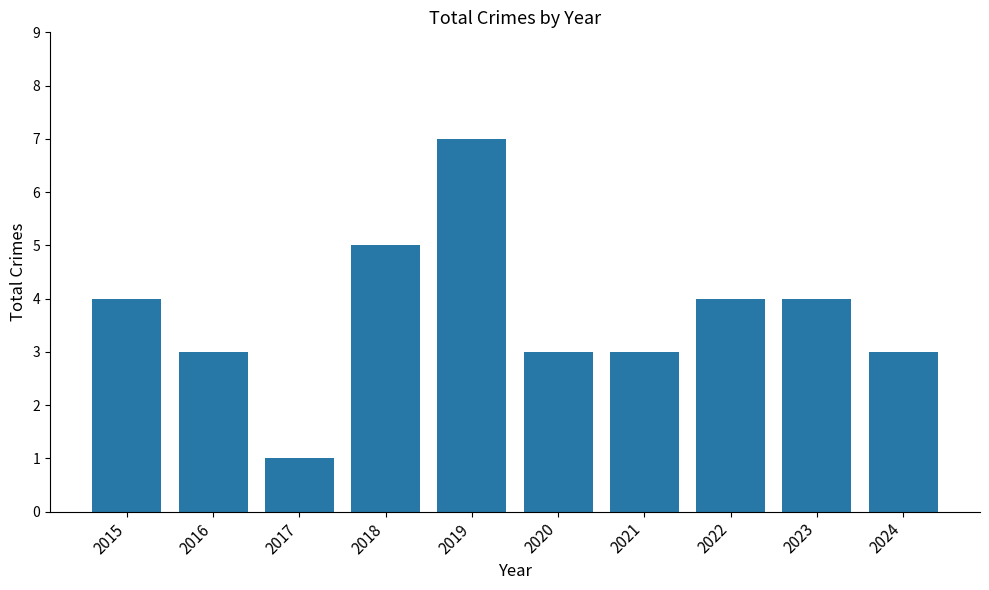

What is the approximate value at 2015?

4